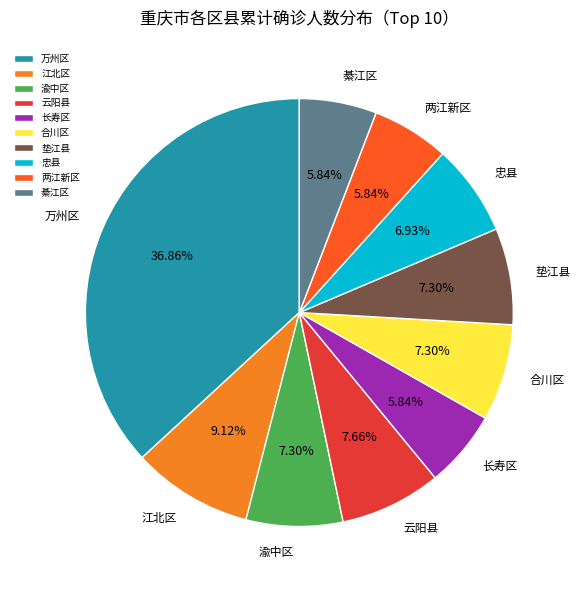

To the nearest percent, what is the average slice percentage?

10%